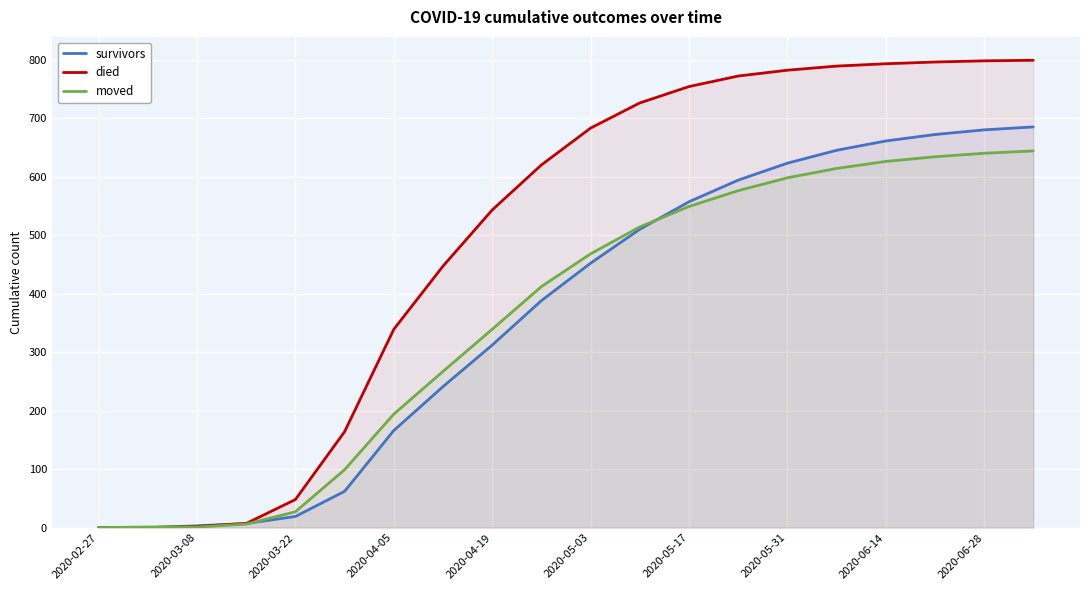

Which label corresponds to the smallest value in the chart?

2020-02-27